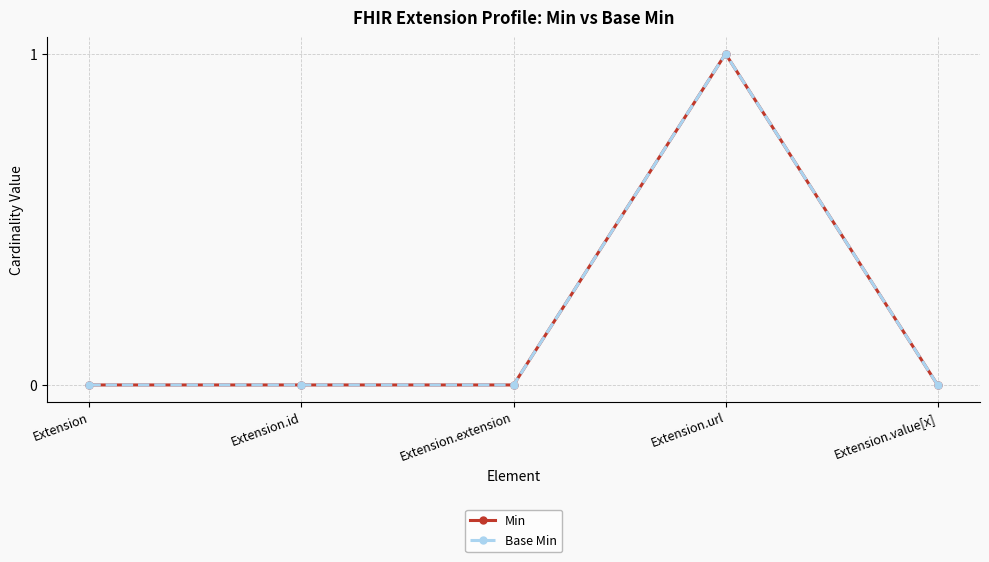

Which series changed the most between Extension and Extension.extension?

Min